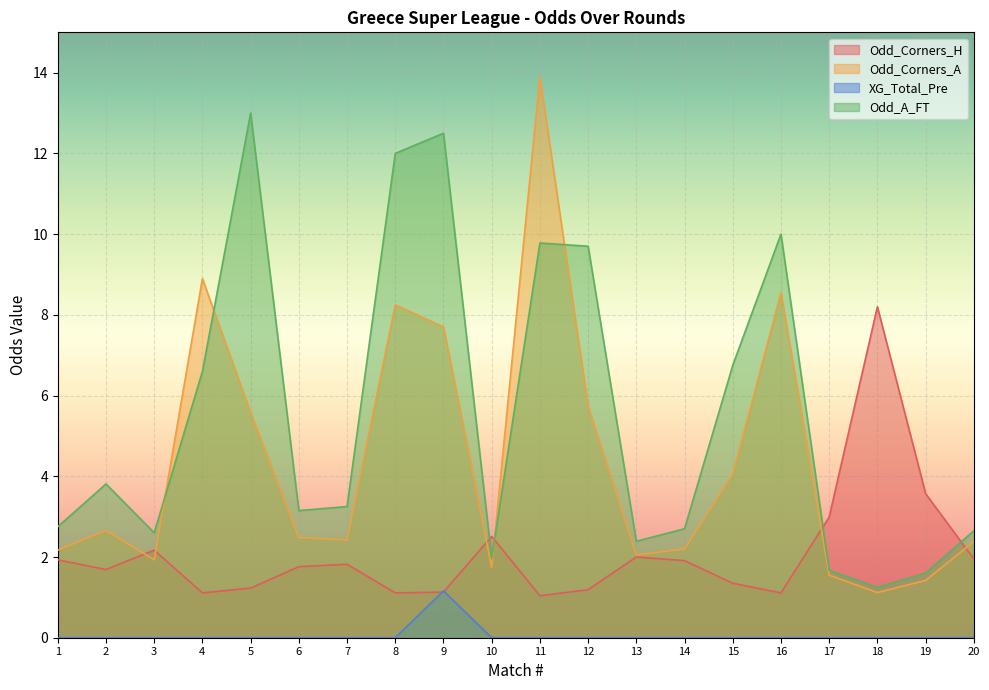

Is it true that XG_Total_Pre equals 0.6 at 19?

False